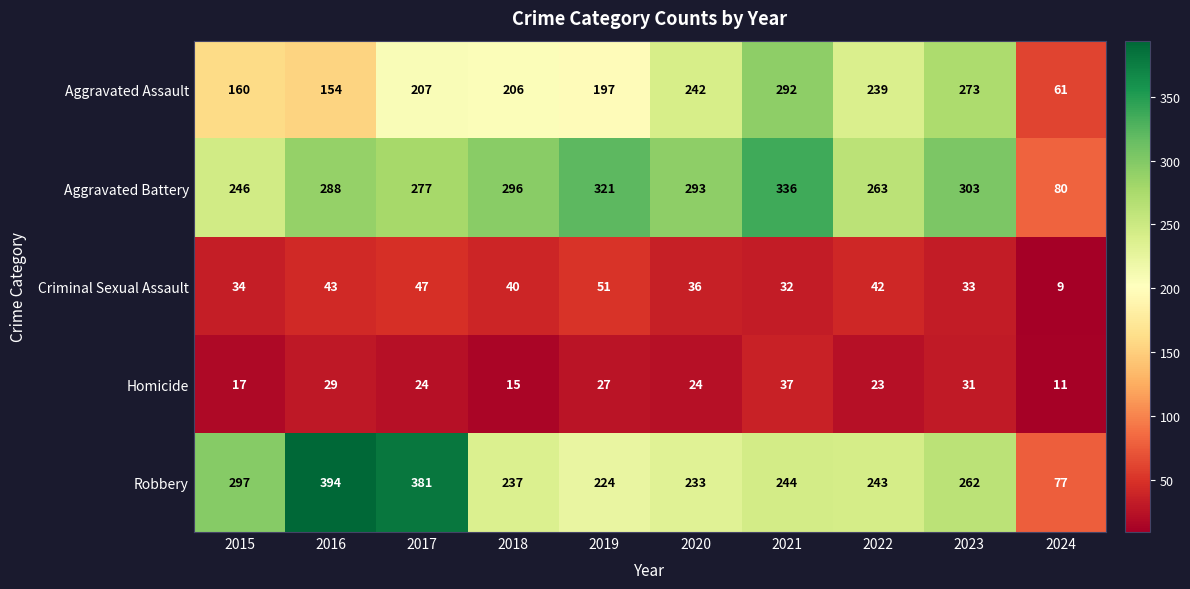

What is the average value of the Criminal Sexual Assault series?

37